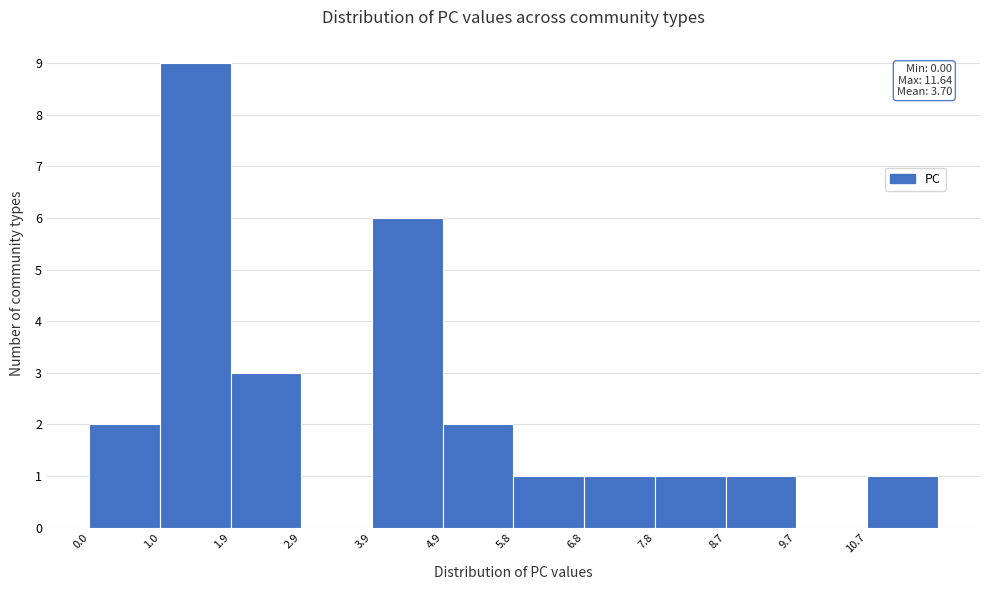

Which range on the x-axis has the tallest bar?

0.97 to 1.94